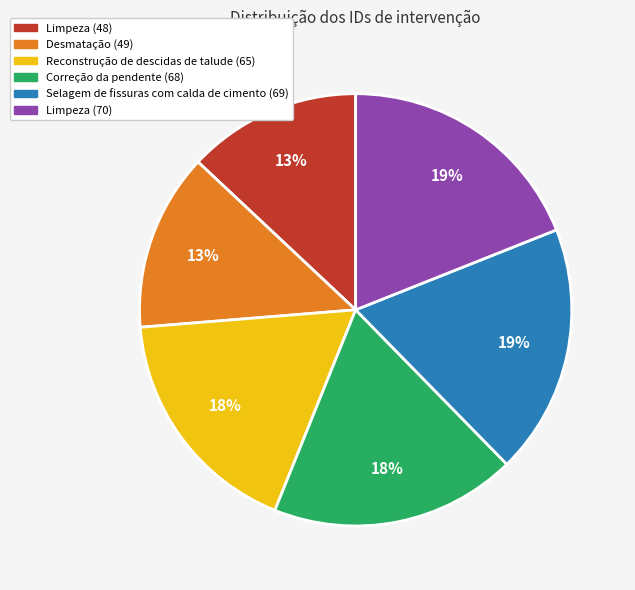

To the nearest percent, what percentage of the pie is Desmatação (49)?

13%